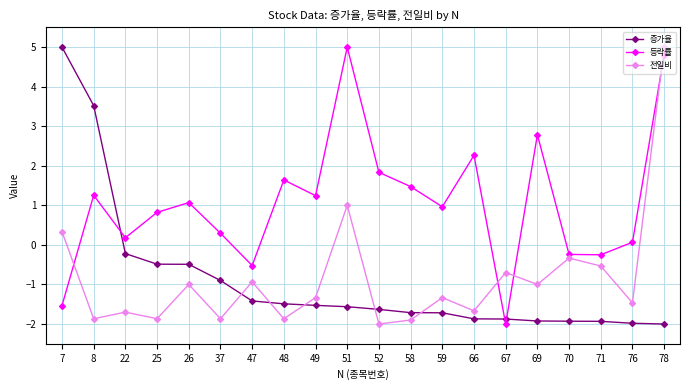

What are all the series names shown in the legend?

증가율, 등락률, 전일비